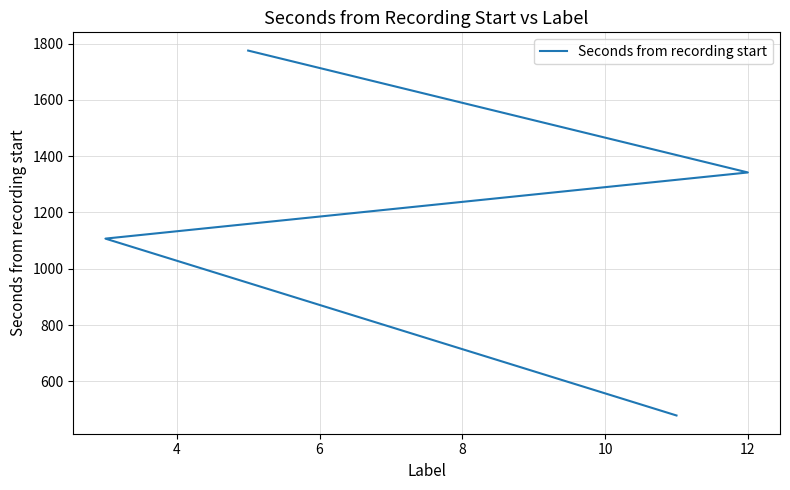

Reading left to right, extract all data points from this chart.

478.7	1107.0	1342.0	1775.0